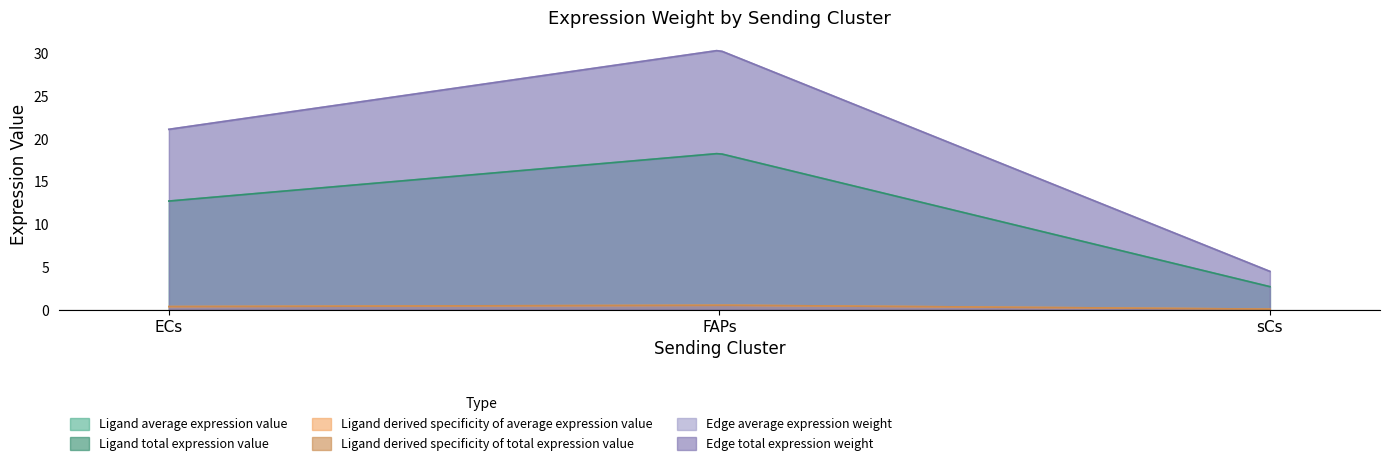

What is the value of the Edge average expression weight point at the 1st from the left?

21.1